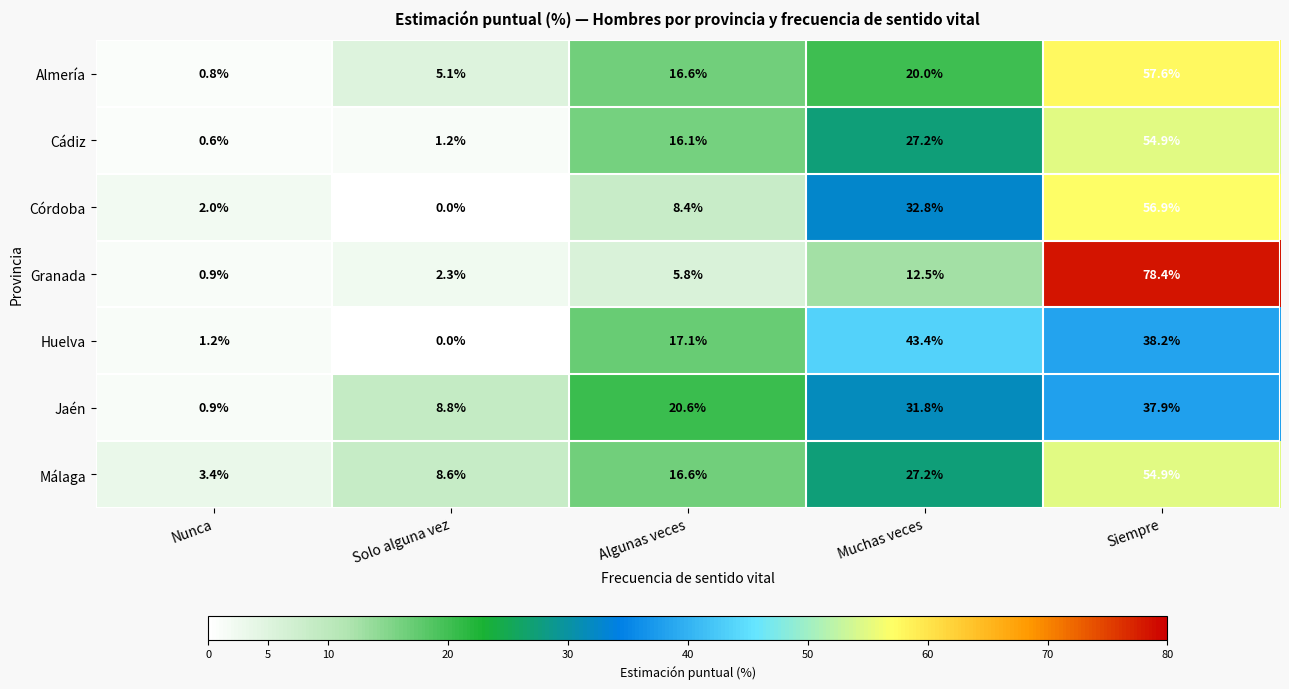

Which series has the widest spread of values?

Granada